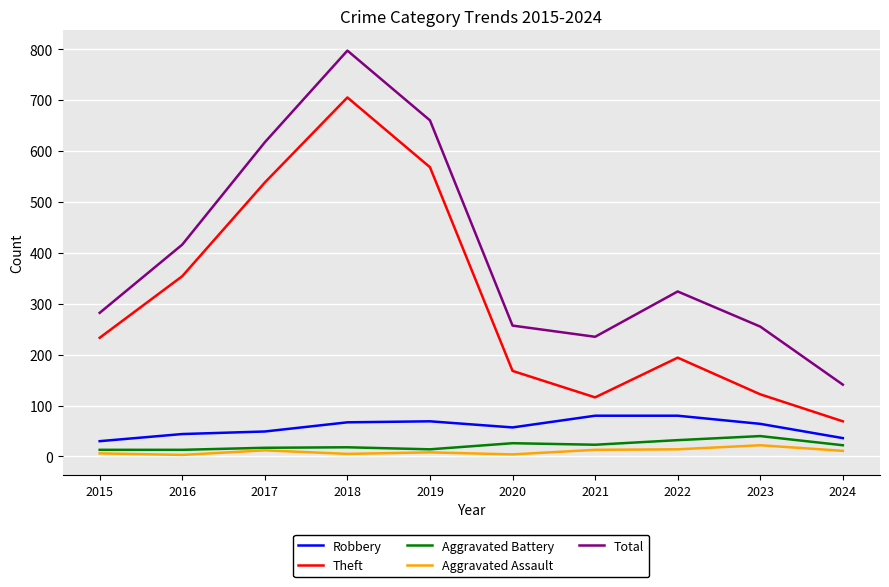

Is this an area chart (filled region under the line)?

No